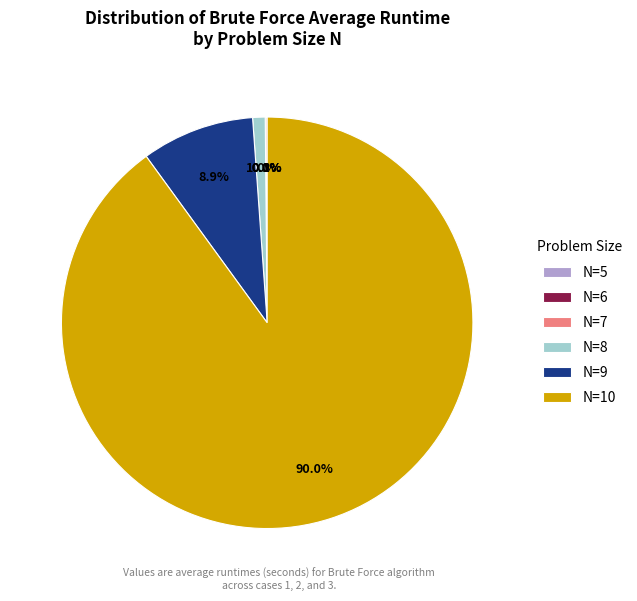

Which category has the biggest portion of the pie?

N=10